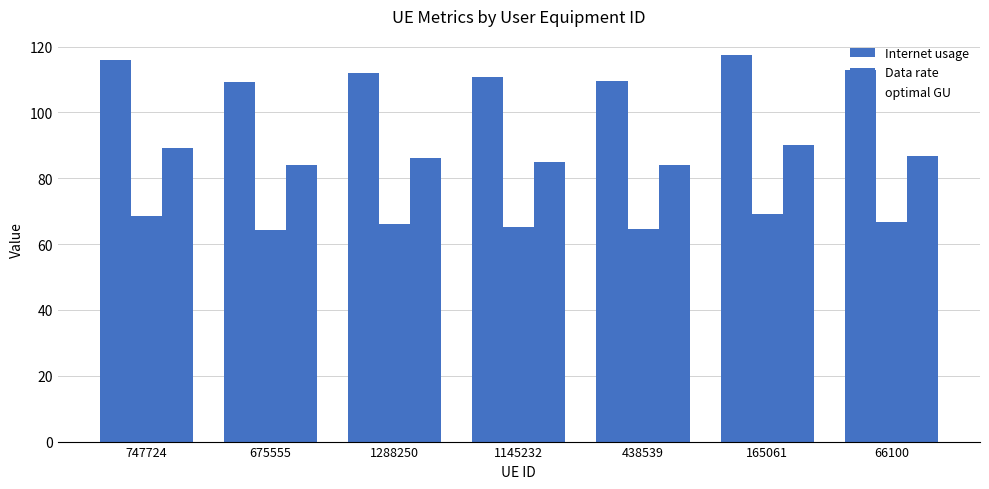

How many data points in Internet usage are above 112?

4